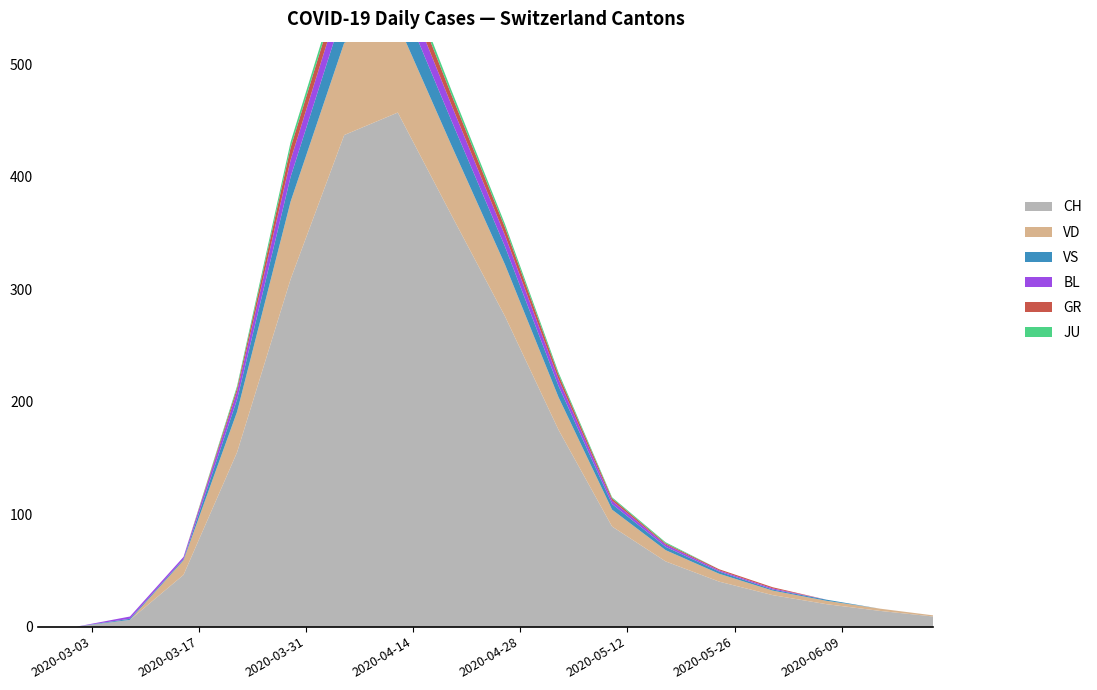

Reading left to right, list all the values displayed in this chart.

CH: 2020-02-25=0	2020-03-01=0	2020-03-08=6	2020-03-15=46	2020-03-22=155	2020-03-29=309	2020-04-05=437	2020-04-12=457	2020-04-19=366	2020-04-26=276	2020-05-03=175	2020-05-10=89	2020-05-17=58	2020-05-24=40	2020-05-31=28	2020-06-07=20	2020-06-14=14	2020-06-21=9
GR: 2020-02-25=0	2020-03-01=0	2020-03-08=0	2020-03-15=0	2020-03-22=3	2020-03-29=11	2020-04-05=13	2020-04-12=12	2020-04-19=9	2020-04-26=7	2020-05-03=4	2020-05-10=2	2020-05-17=1	2020-05-24=1	2020-05-31=1	2020-06-07=0	2020-06-14=0	2020-06-21=0
JU: 2020-02-25=0	2020-03-01=0	2020-03-08=0	2020-03-15=0	2020-03-22=2	2020-03-29=5	2020-04-05=5	2020-04-12=5	2020-04-19=4	2020-04-26=3	2020-05-03=2	2020-05-10=1	2020-05-17=1	2020-05-24=0	2020-05-31=0	2020-06-07=0	2020-06-14=0	2020-06-21=0
VS: 2020-02-25=0	2020-03-01=0	2020-03-08=1	2020-03-15=1	2020-03-22=11	2020-03-29=22	2020-04-05=30	2020-04-12=28	2020-04-19=22	2020-04-26=16	2020-05-03=10	2020-05-10=5	2020-05-17=3	2020-05-24=2	2020-05-31=1	2020-06-07=1	2020-06-14=0	2020-06-21=0
BL: 2020-02-25=0	2020-03-01=0	2020-03-08=2	2020-03-15=2	2020-03-22=7	2020-03-29=15	2020-04-05=19	2020-04-12=18	2020-04-19=14	2020-04-26=10	2020-05-03=6	2020-05-10=3	2020-05-17=2	2020-05-24=1	2020-05-31=1	2020-06-07=0	2020-06-14=0	2020-06-21=0
VD: 2020-02-25=0	2020-03-01=0	2020-03-08=0	2020-03-15=13	2020-03-22=36	2020-03-29=69	2020-04-05=82	2020-04-12=79	2020-04-19=62	2020-04-26=46	2020-05-03=29	2020-05-10=15	2020-05-17=10	2020-05-24=7	2020-05-31=4	2020-06-07=3	2020-06-14=2	2020-06-21=1